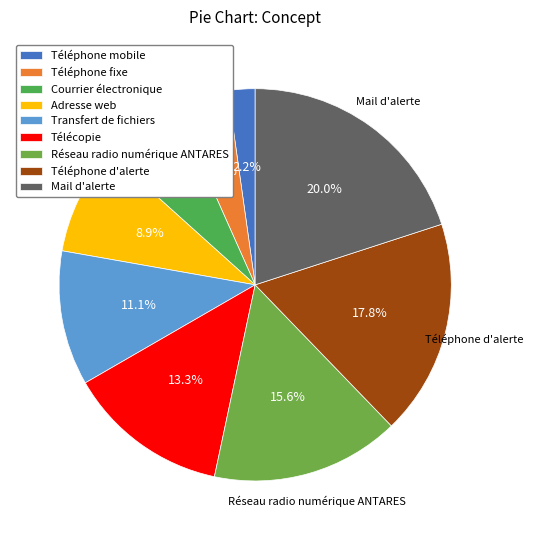

Is there a majority slice in this chart?

No